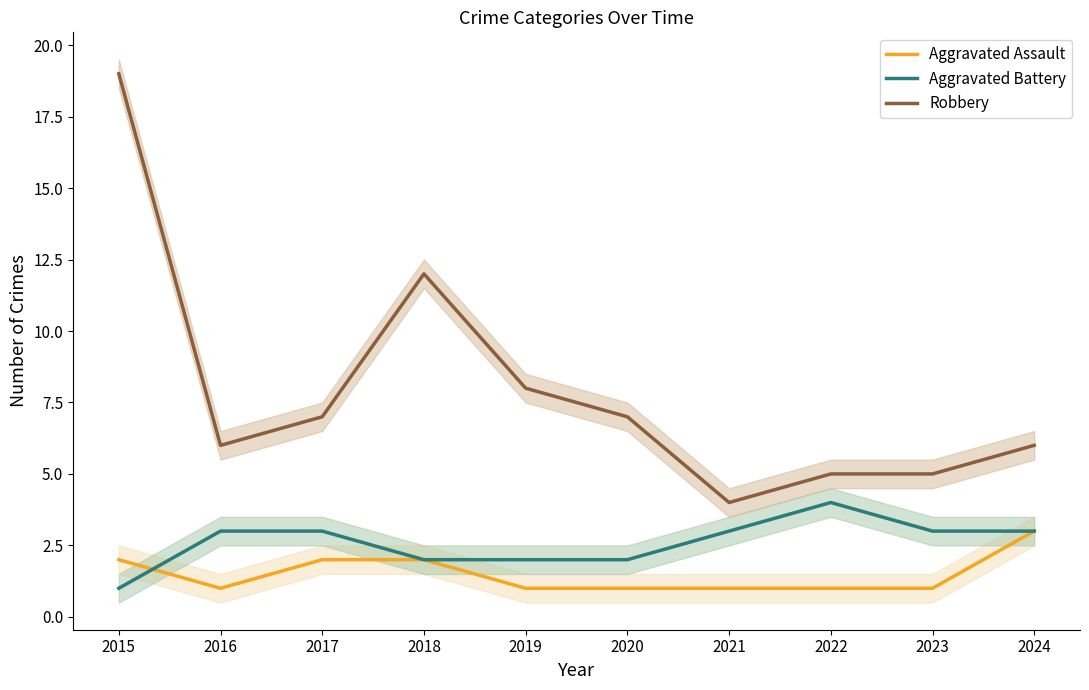

List the labels in order of Aggravated Battery value, largest first.

2022, 2016, 2017, 2021, 2023, 2024, 2018, 2019, 2020, 2015